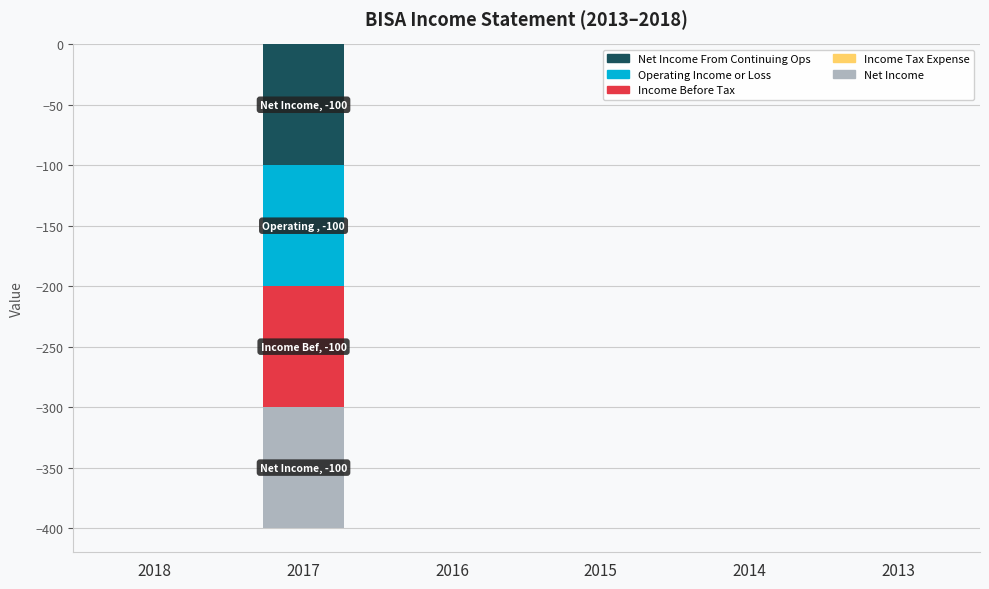

Reading left to right, transcribe all the data shown in this chart.

Net Income From Continuing Ops: 2018=0	2017=-100	2016=0	2015=0	2014=0	2013=0
Operating Income or Loss: 2018=0	2017=-100	2016=0	2015=0	2014=0	2013=0
Income Before Tax: 2018=0	2017=-100	2016=0	2015=0	2014=0	2013=0
Net Income: 2018=0	2017=-100	2016=0	2015=0	2014=0	2013=0